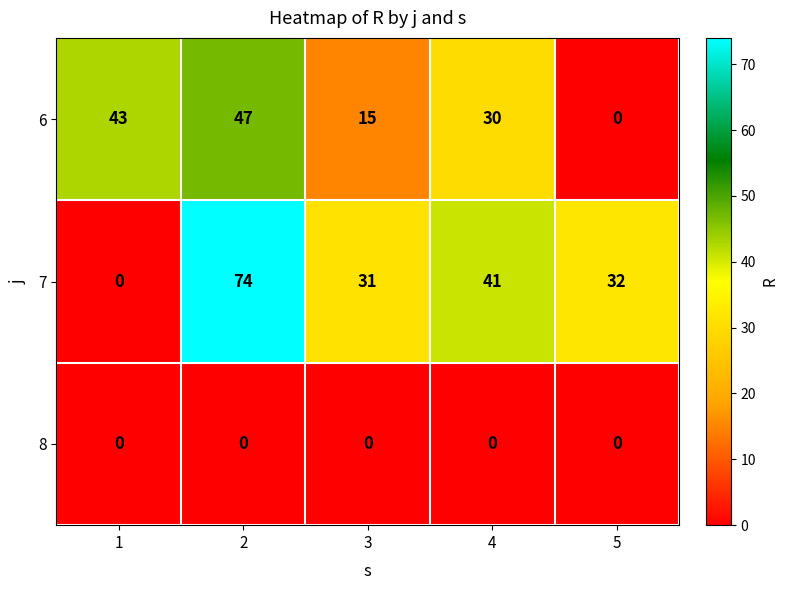

At 3, list the series in order from largest to smallest.

7, 6, 8